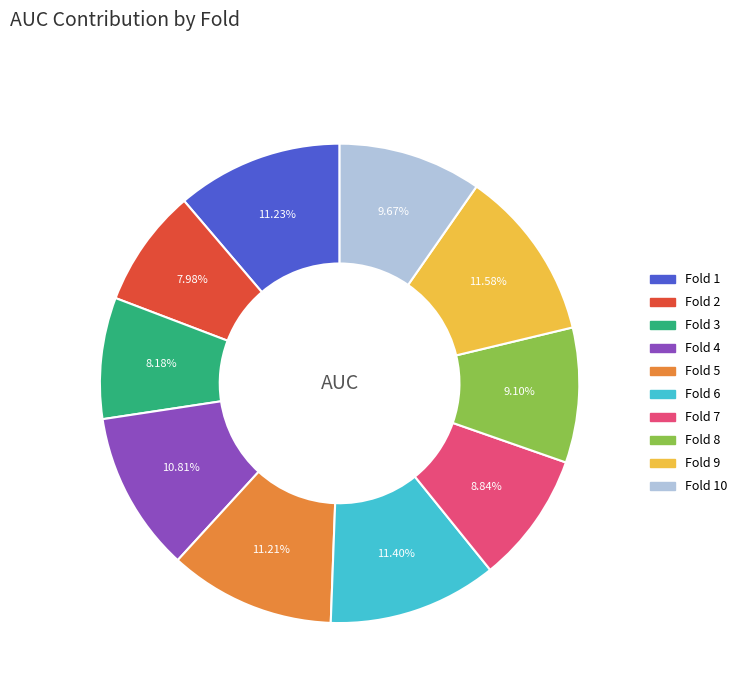

How much of the chart is everything except Fold 1?

88.8%